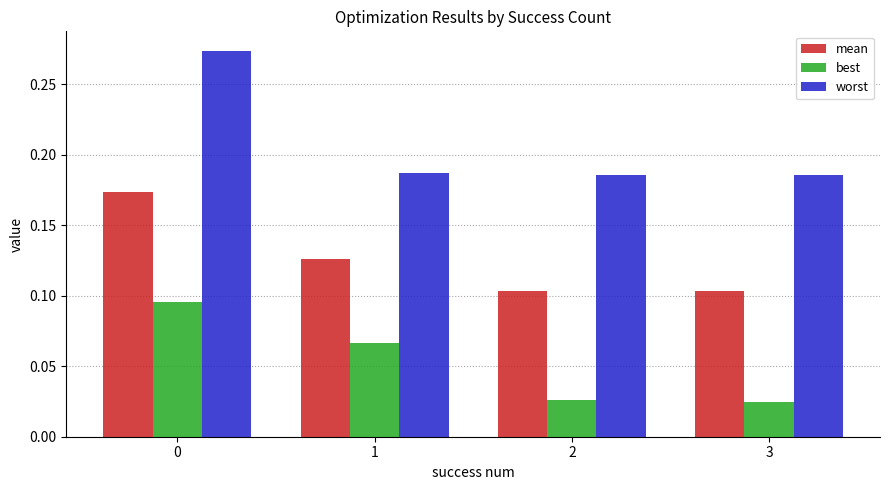

What is the sum of all worst values?

0.8